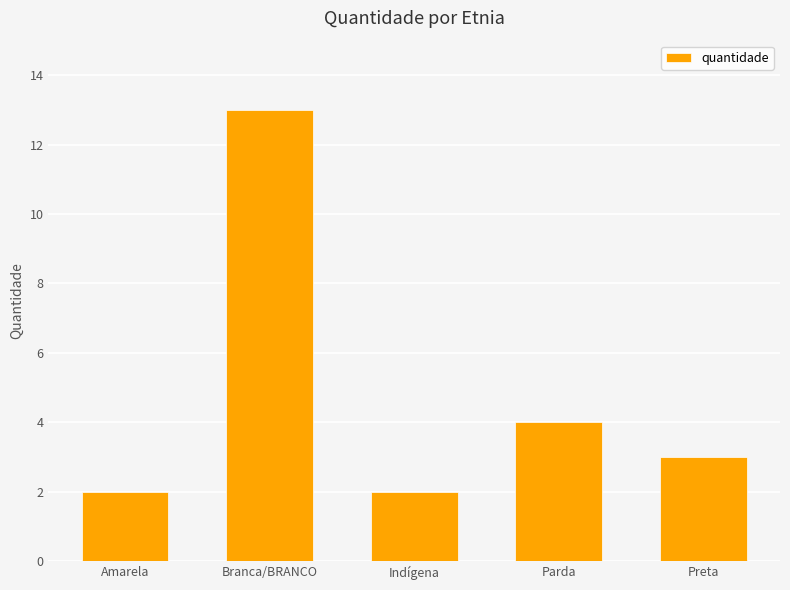

At which category does the chart reach its peak across all series?

Branca/BRANCO